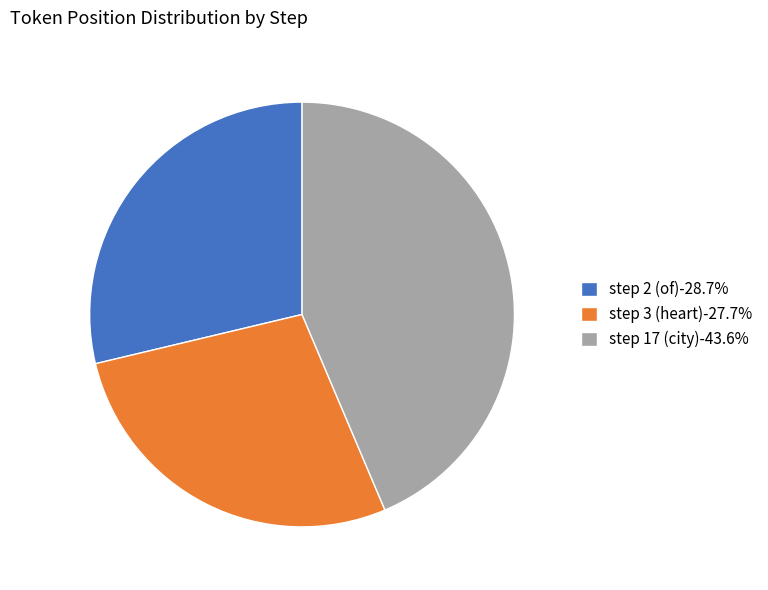

Which slice is the largest?

step 17 (city)